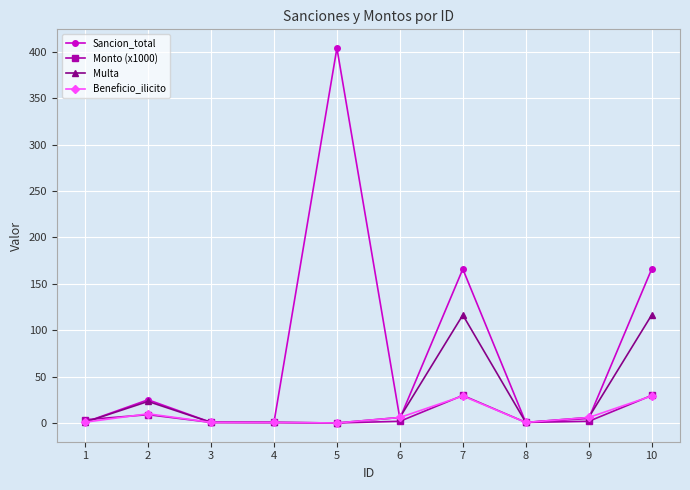

Which series ends up on top after the final intersection of Multa and Monto (x1000)?

Multa